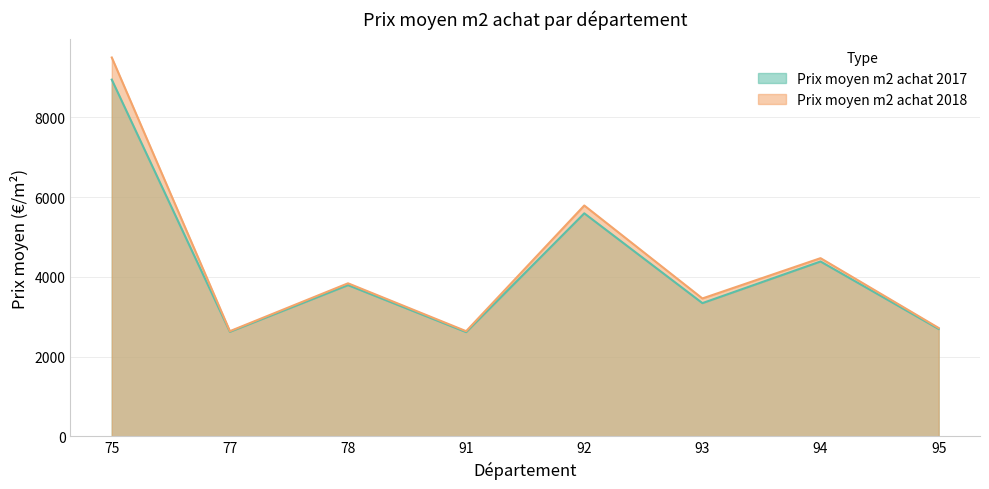

List the labels in order of Prix moyen m2 achat 2018 value, largest first.

75, 92, 94, 78, 93, 95, 77, 91